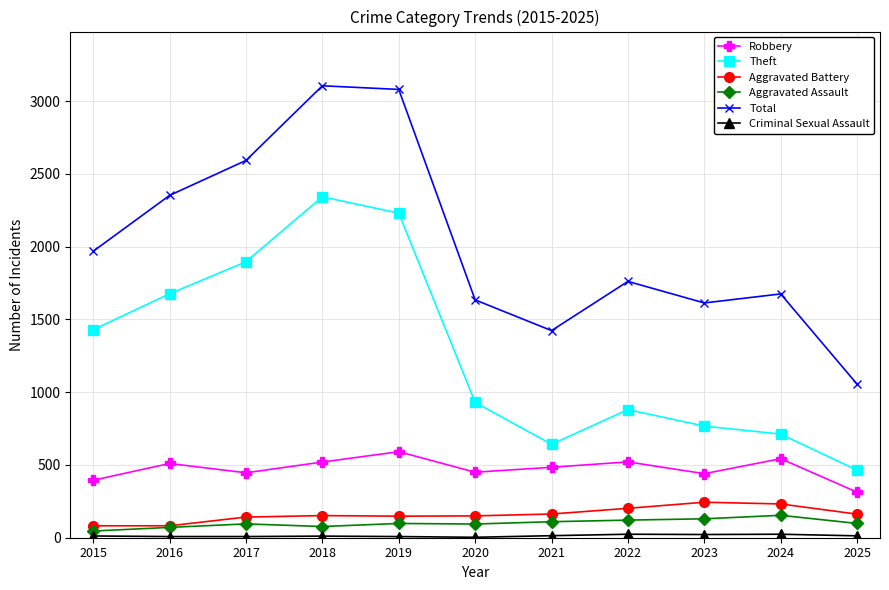

How many lines are shown in the chart?

6